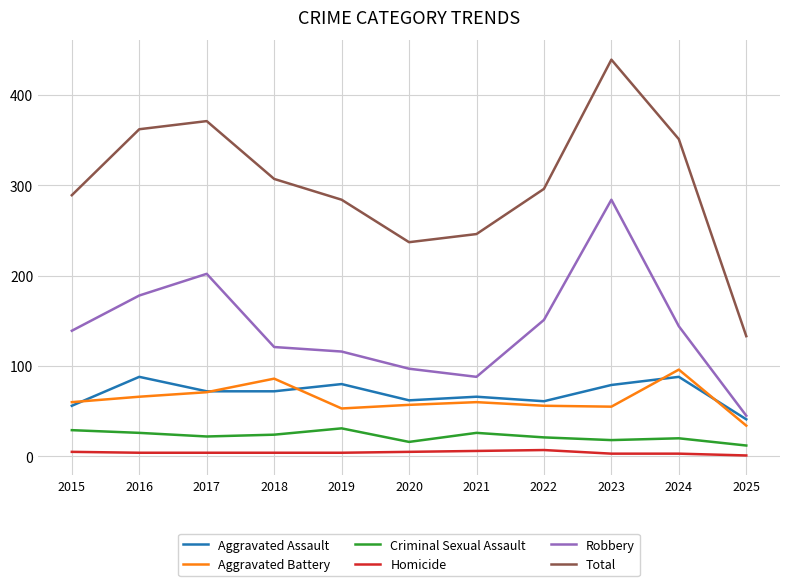

True or false: Total and Homicide cross at least once.

False